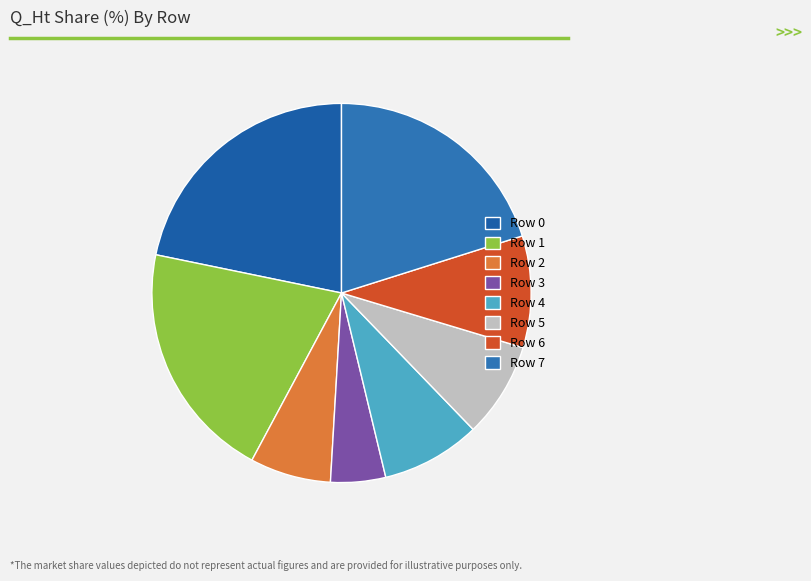

Count the number of slices in the pie.

8